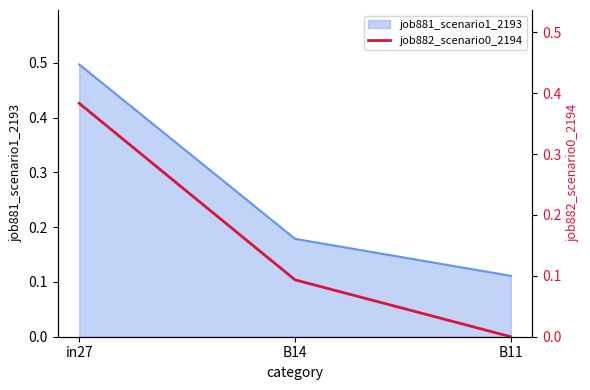

Between in27 and B14, which is larger?

in27